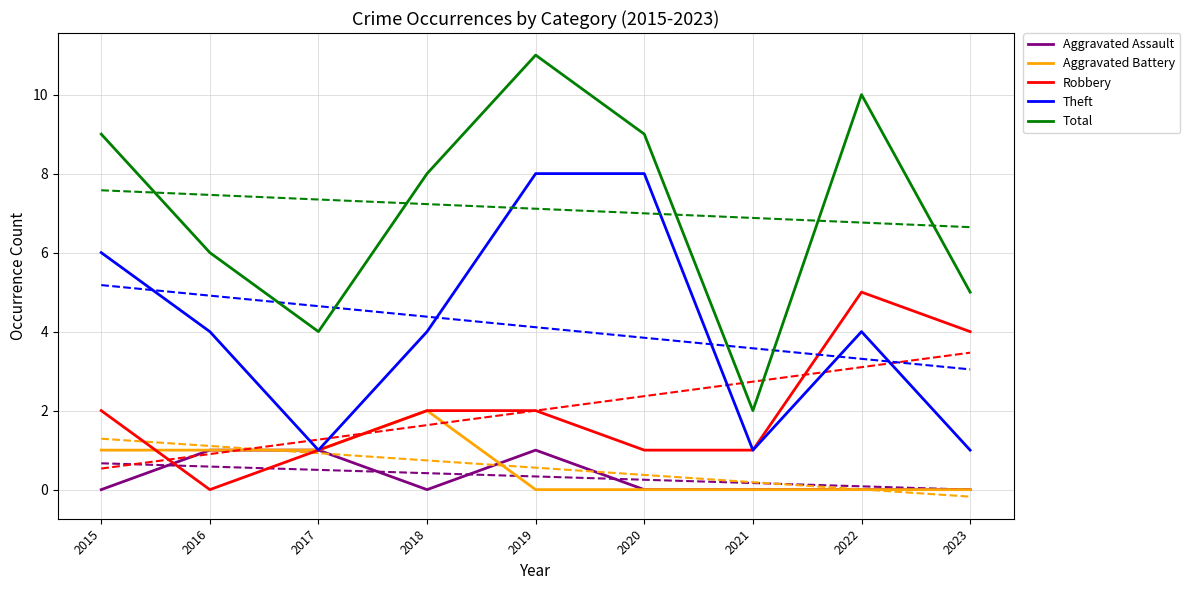

Between which two adjacent categories do Aggravated Assault and Robbery first intersect?

2015 and 2016